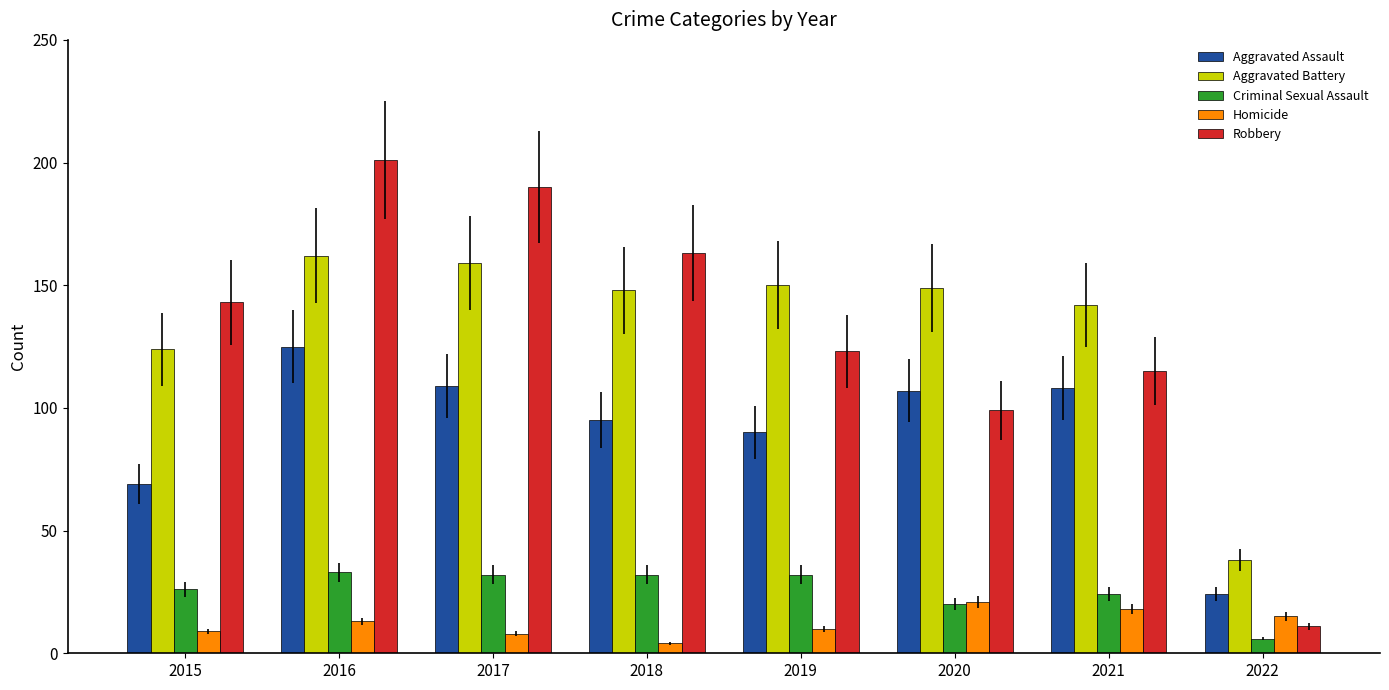

What is the difference between the maximum and minimum values in the Robbery series?

190